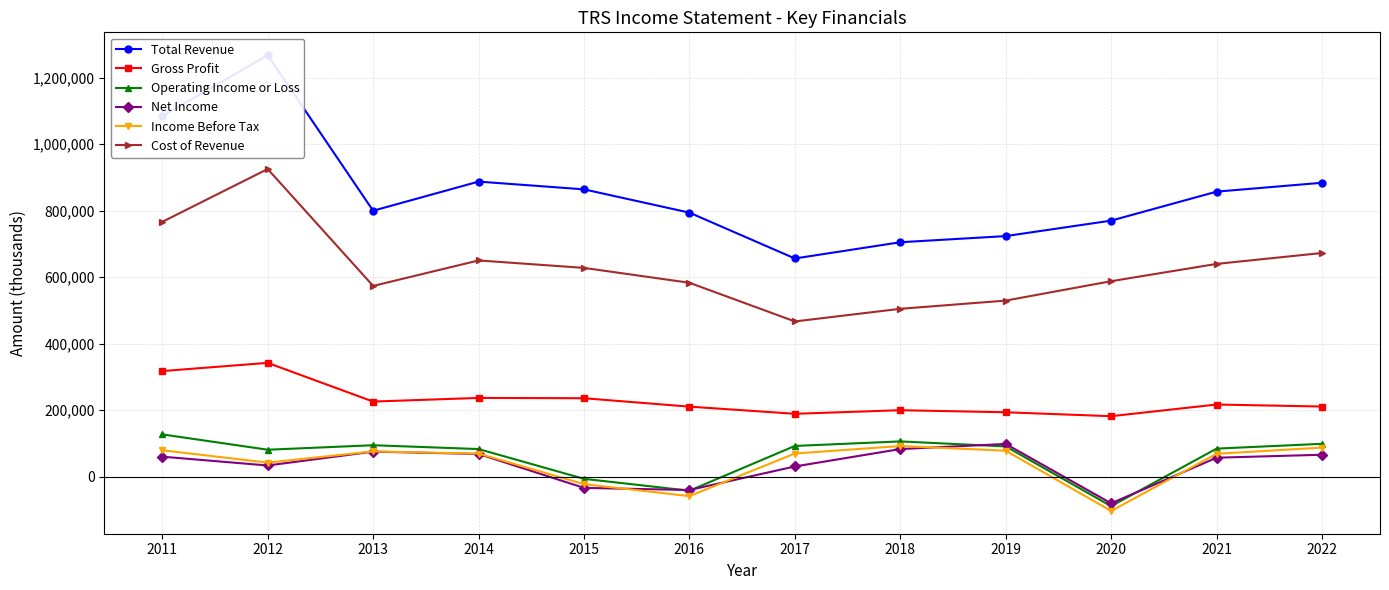

Is the value of Net Income at 2016 greater than the value of Gross Profit at 2021?

No